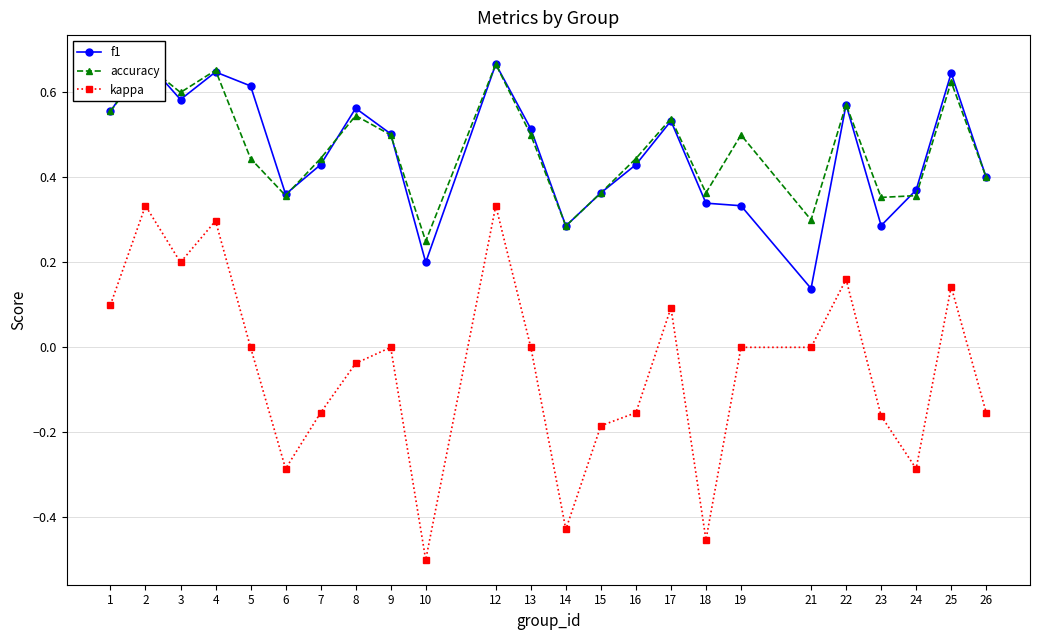

True or false: accuracy has more than 2 points higher than both neighbors.

True